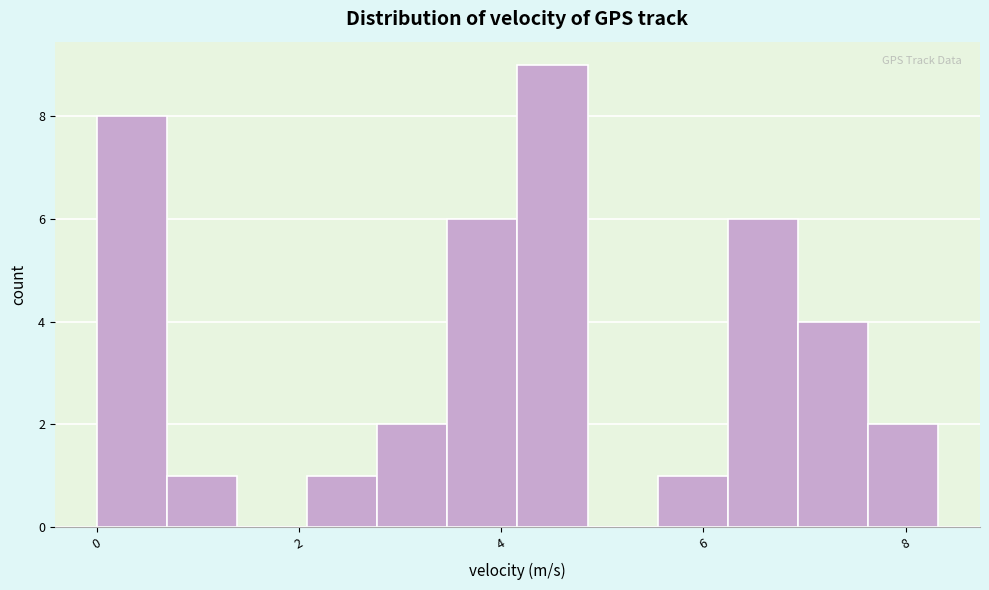

Read against the x-axis, roughly where is the centre of the tallest bar?

4.6